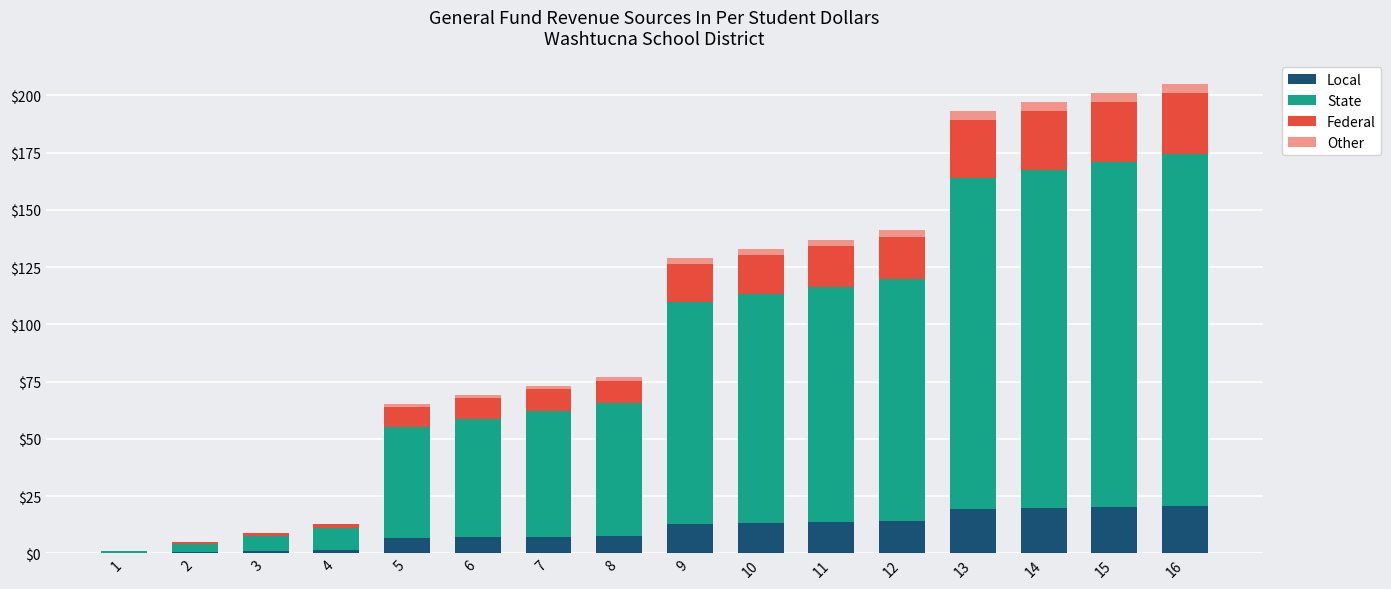

Is it true that Local equals 20.1 at 15?

True